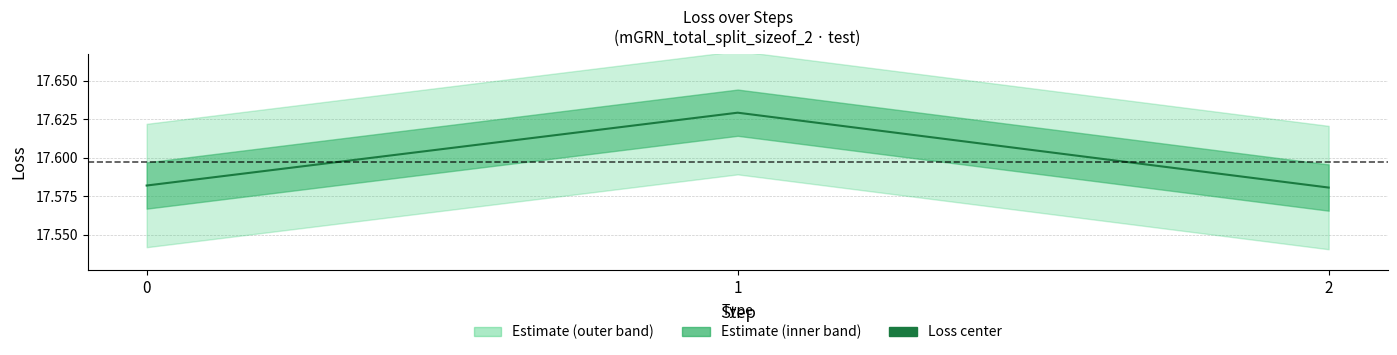

The chart shows a value of 17.6 at 1. True or false?

True